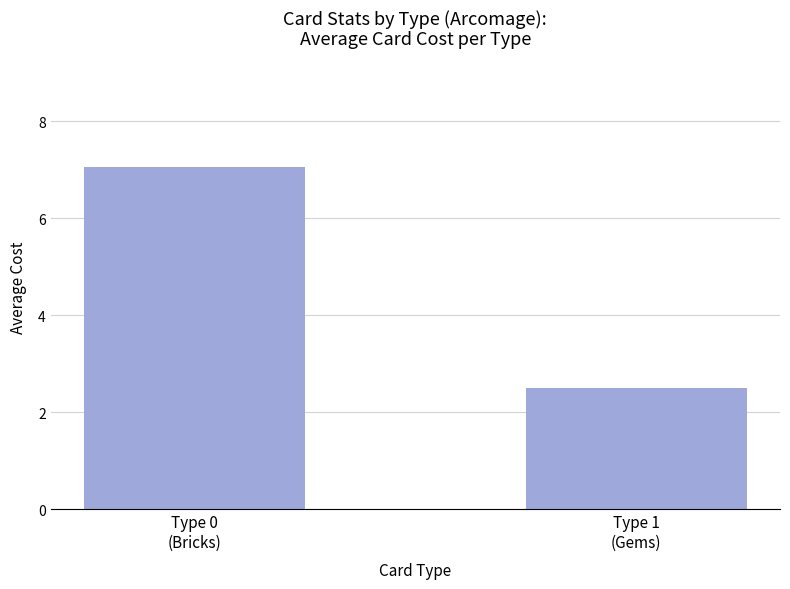

What is the sum of the values at Type 0
(Bricks) and Type 1
(Gems)?

9.6